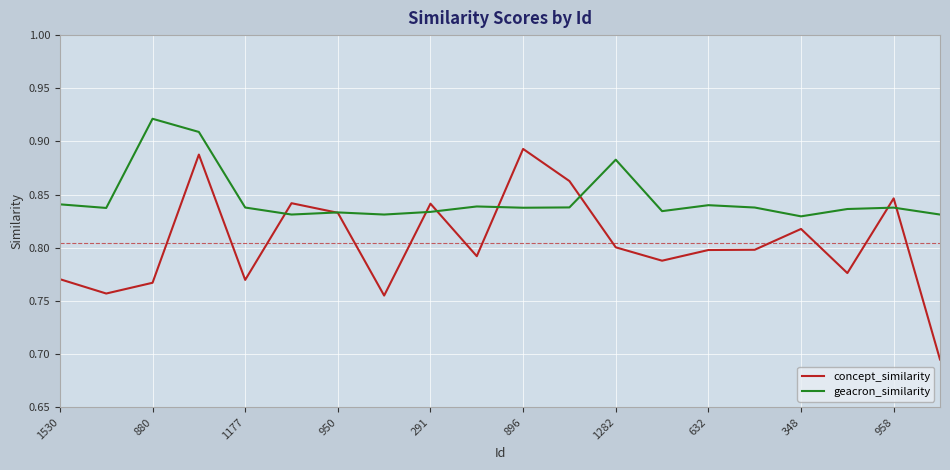

Which series has the widest spread of values?

concept_similarity